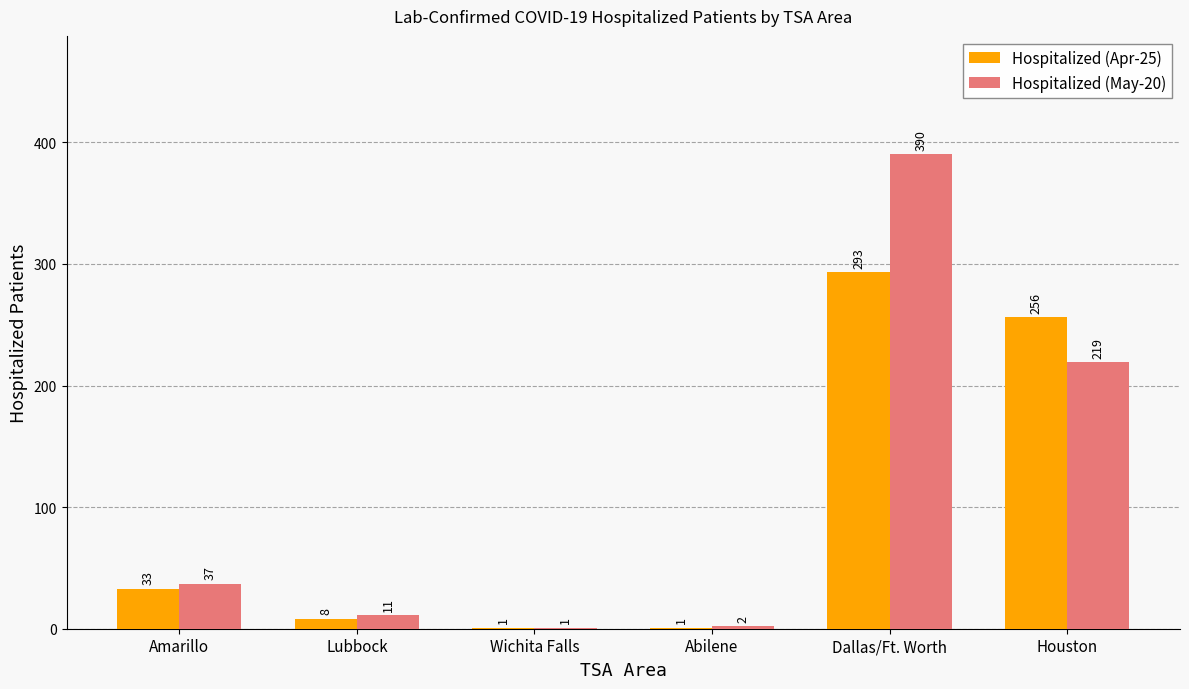

Is it true that Hospitalized (Apr-25) equals 256 at Houston?

True